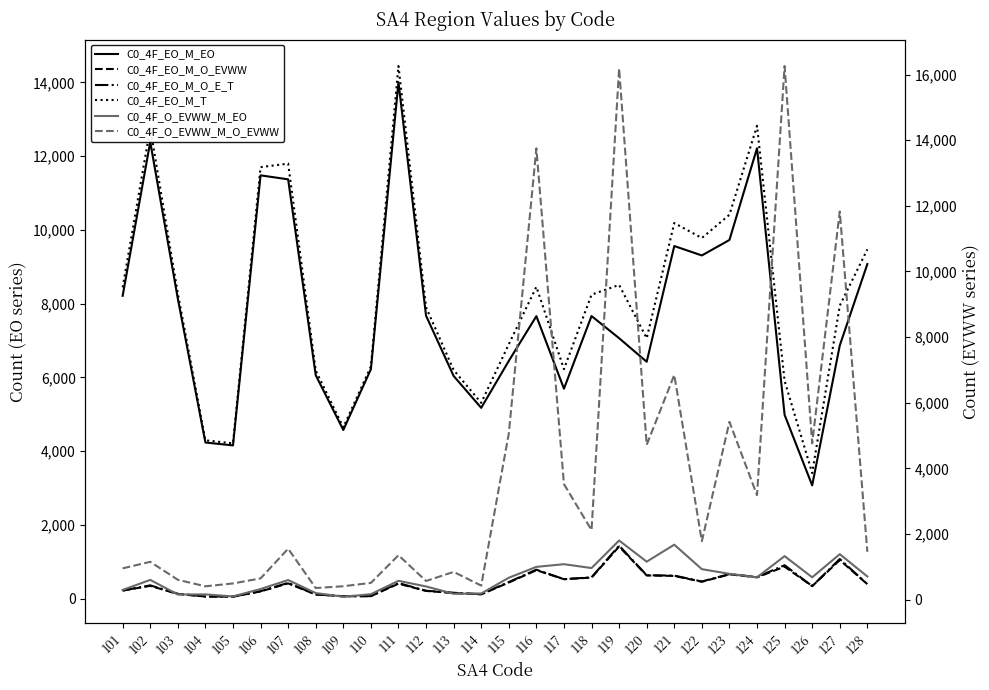

The C0_4F_O_EVWW_M_EO series shows 326 at 106. True or false?

True